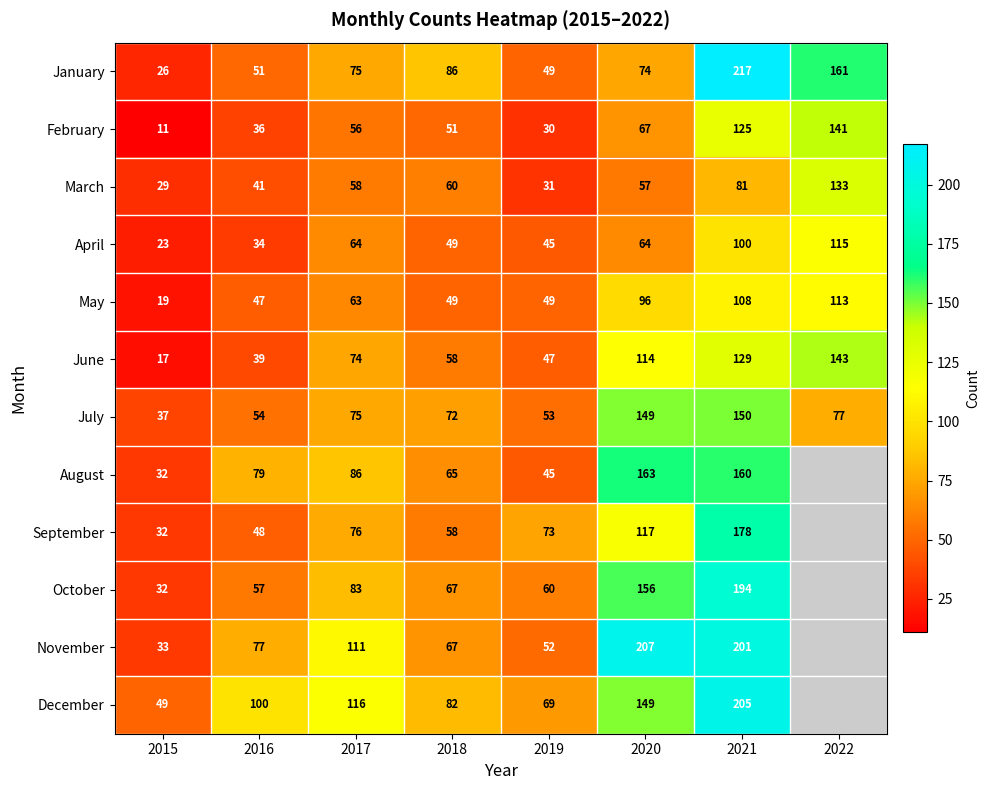

Is it true that January equals 49 at 2019?

True